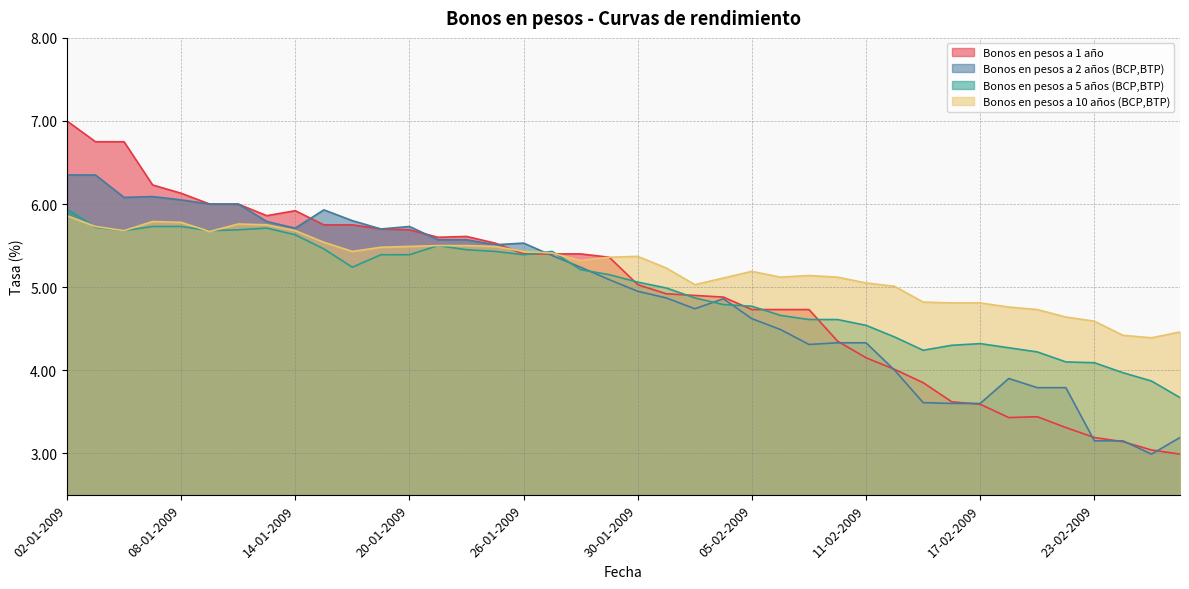

The Bonos en pesos a 10 años (BCP,BTP) series shows 9.0 at 03-02-2009. True or false?

False